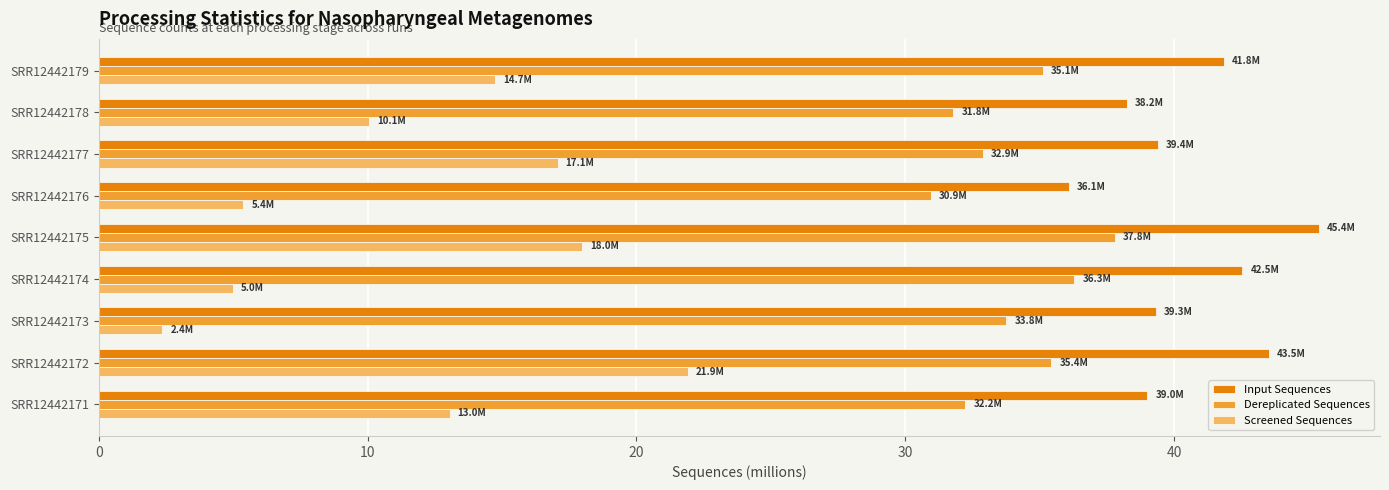

List the series in order of their overall mean, highest first.

Input Sequences, Dereplicated Sequences, Screened Sequences